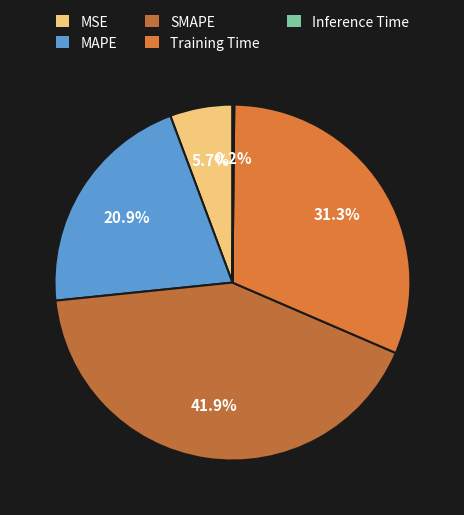

The SMAPE slice represents 30% of the pie. True or false?

False